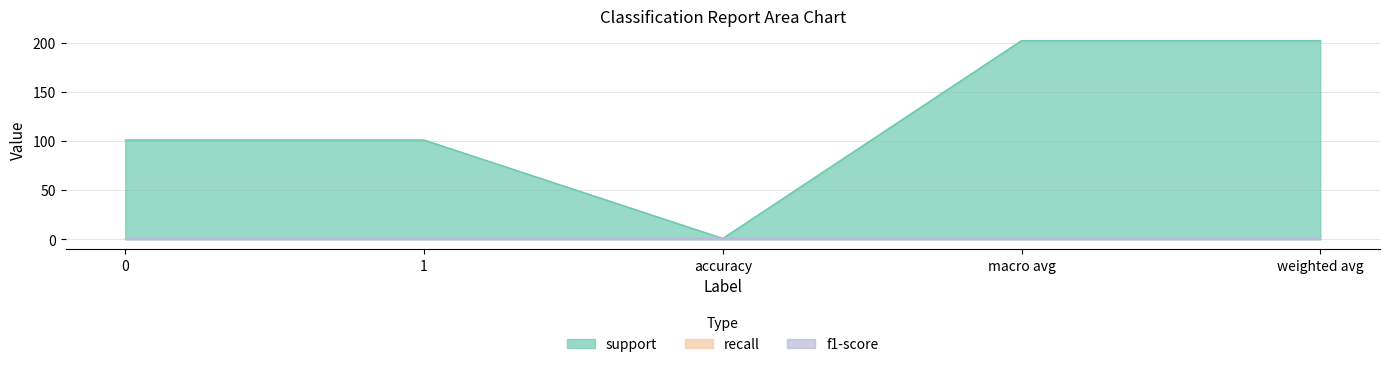

True or false: f1-score and support intersect in this chart.

False